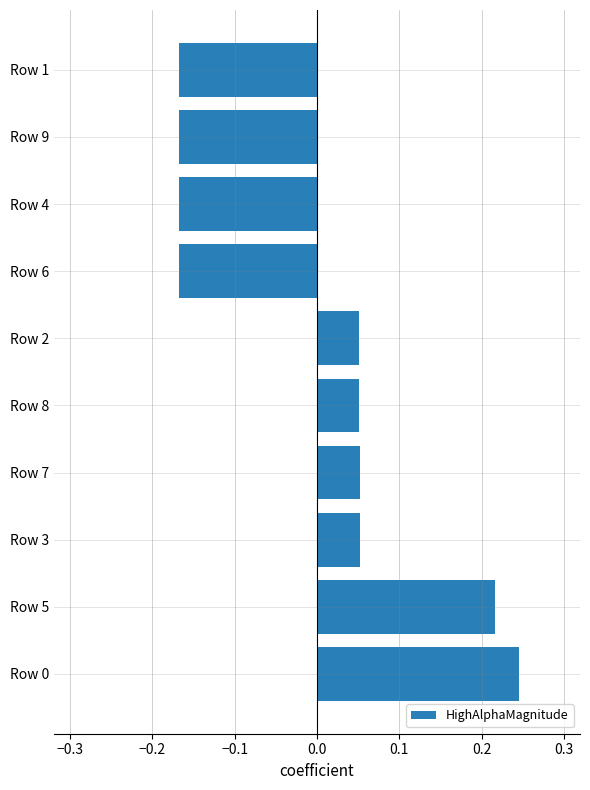

Count the values in the range 0 to 1.

6